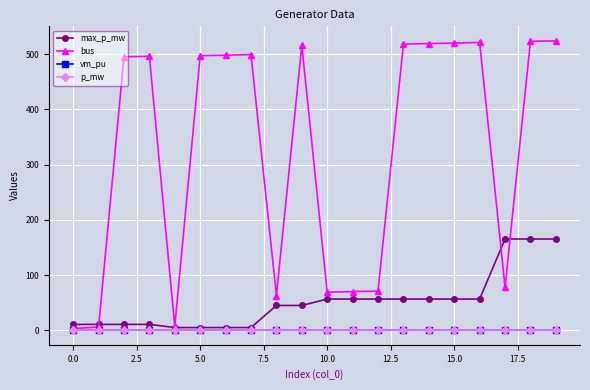

Which series has the largest range (max minus min)?

bus